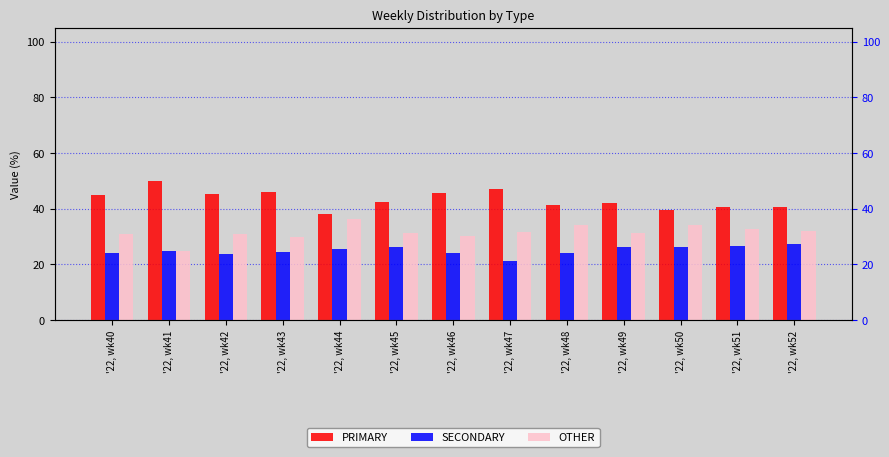

Reading left to right, extract all data points from this chart.

PRIMARY: 44.9	50.0	45.2	45.8	38.0	42.5	45.5	47.1	41.4	42.2	39.5	40.8	40.5
SECONDARY: 24.2	25.0	23.9	24.5	25.6	26.2	24.1	21.4	24.2	26.4	26.4	26.5	27.5
OTHER: 30.9	25.0	31.0	29.7	36.4	31.3	30.4	31.5	34.3	31.3	34.1	32.7	31.9